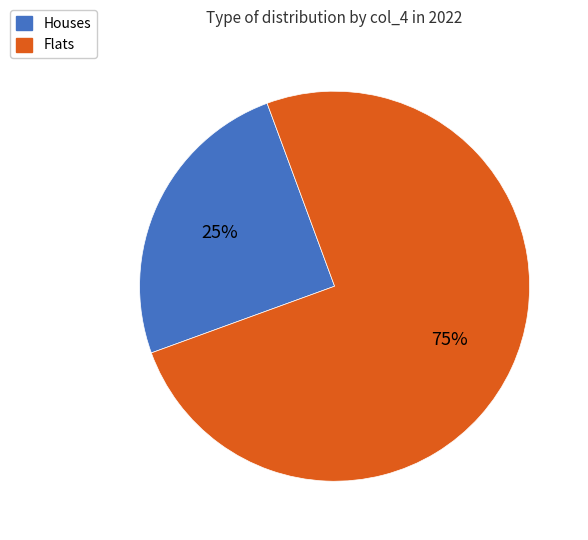

Approximately how many times larger is the value at Houses compared to Flats?

0.3